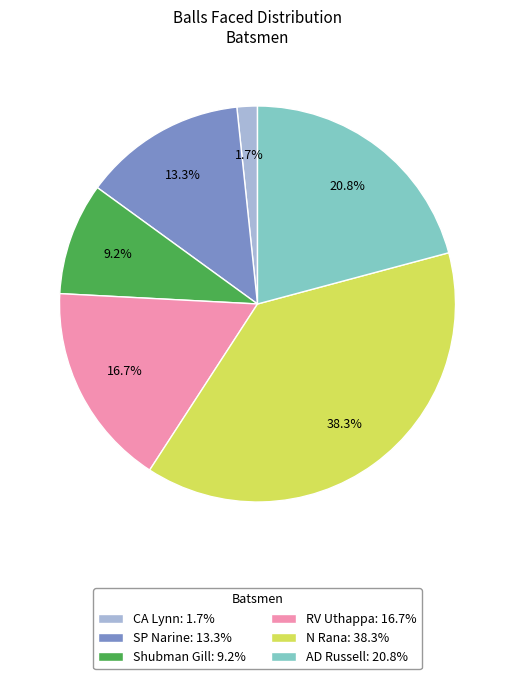

True or false: N Rana accounts for 38% of the total.

True